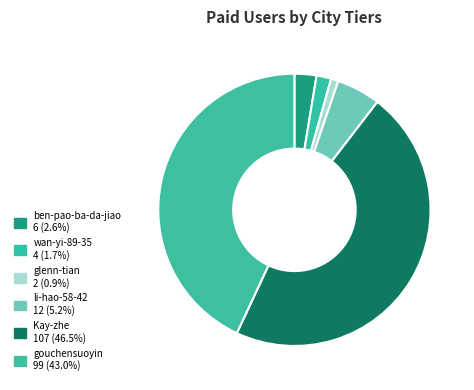

What portion of the pie excludes glenn-tian?

99.1%